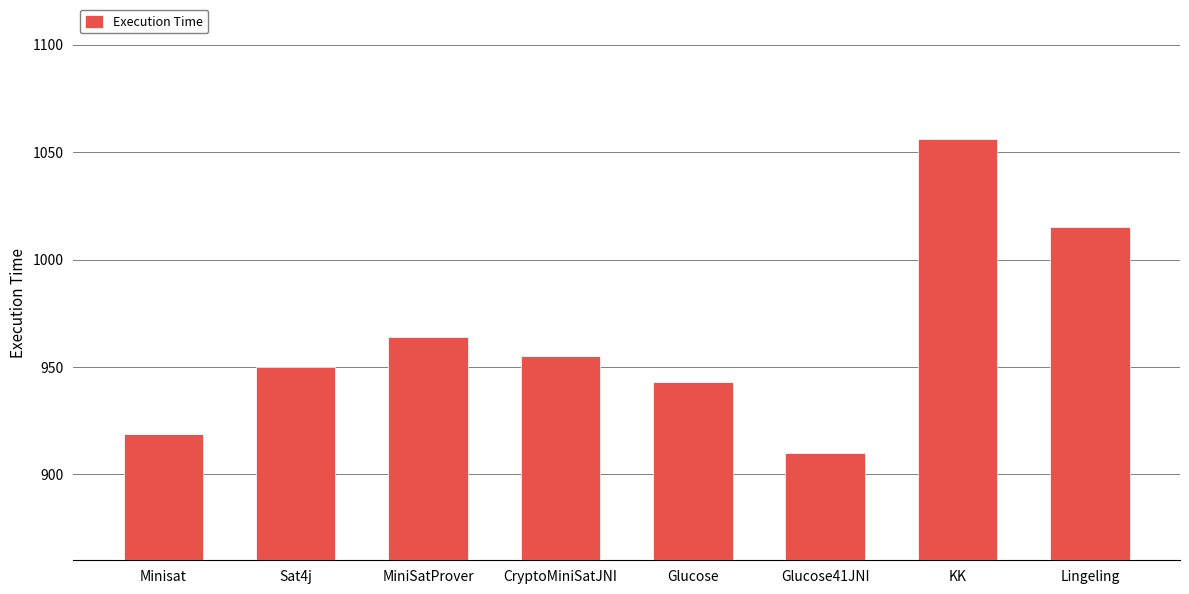

How many data points does each series have?

8